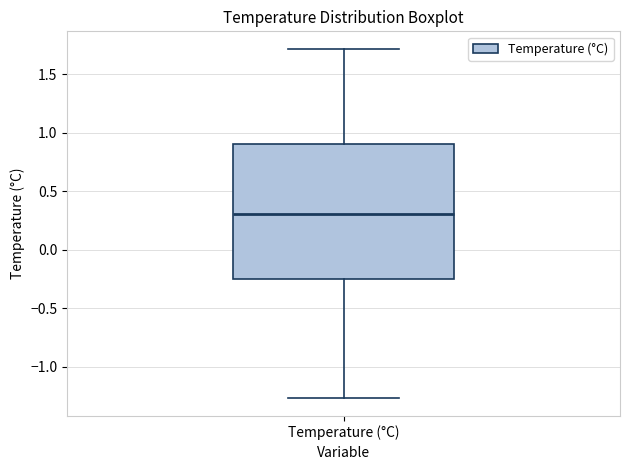

Where does the upper whisker of the box for Temperature (°C) end on the y-axis? The values are not printed on the chart, so give them approximately, as read against the axis.

1.70